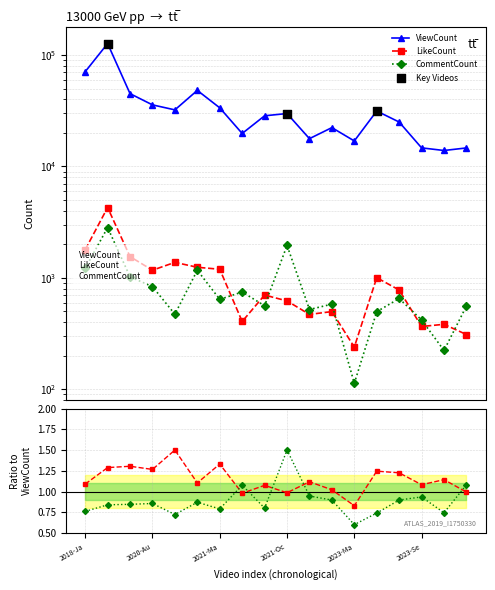

Which series reaches the minimum Y coordinate?

CommentCount